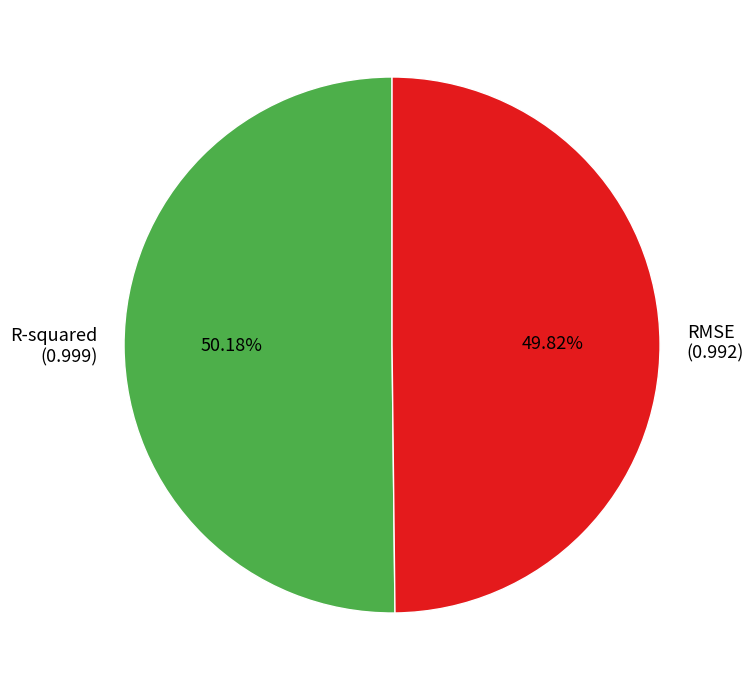

True or false: RMSE accounts for 50% of the total.

True